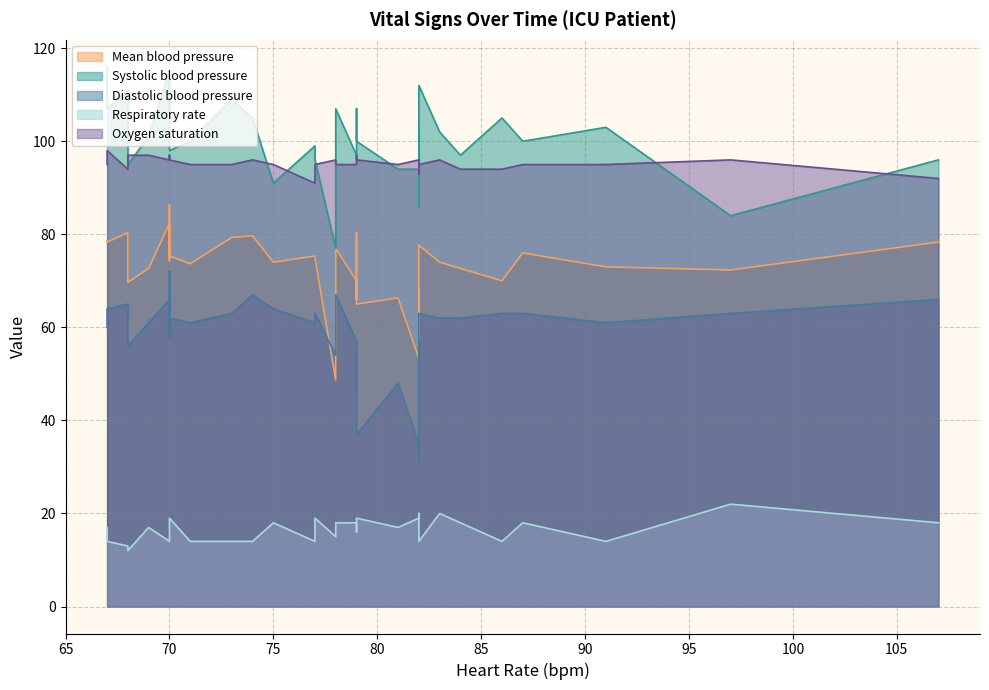

What is the value of the Oxygen saturation point at the 25th from the left?

96.0